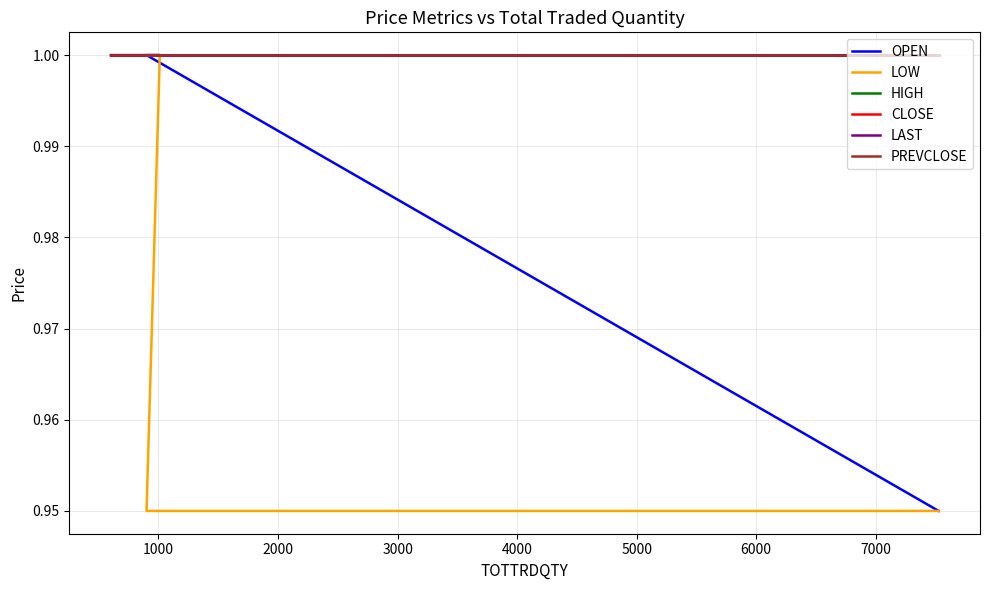

Is the value of CLOSE at 3000 greater than the value of LOW at 1000?

Yes